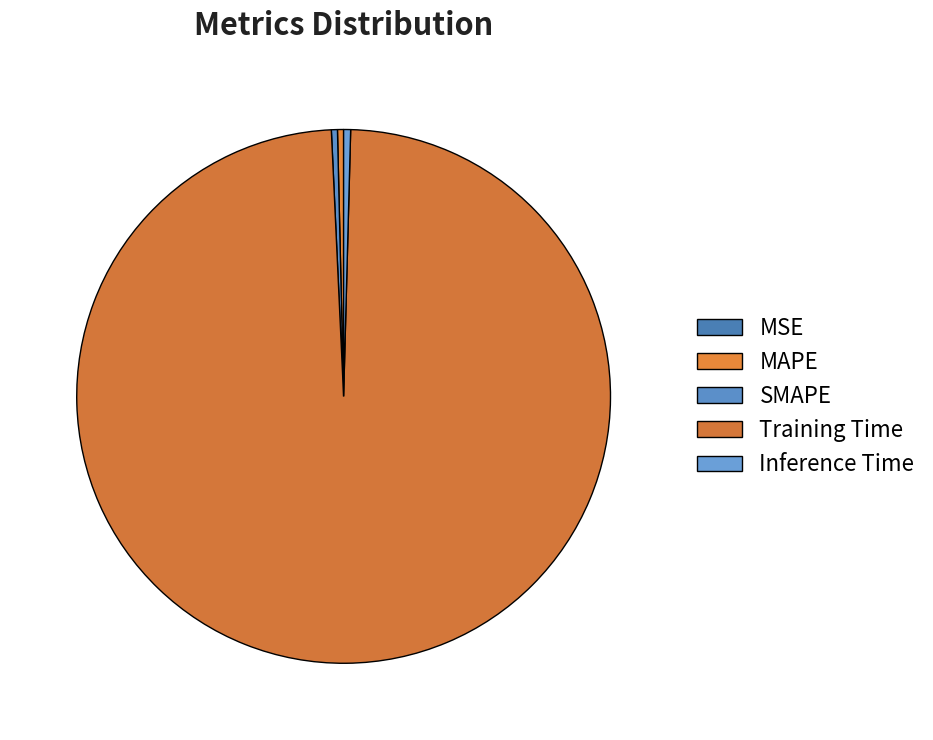

Which slice represents more than half of the pie?

Training Time